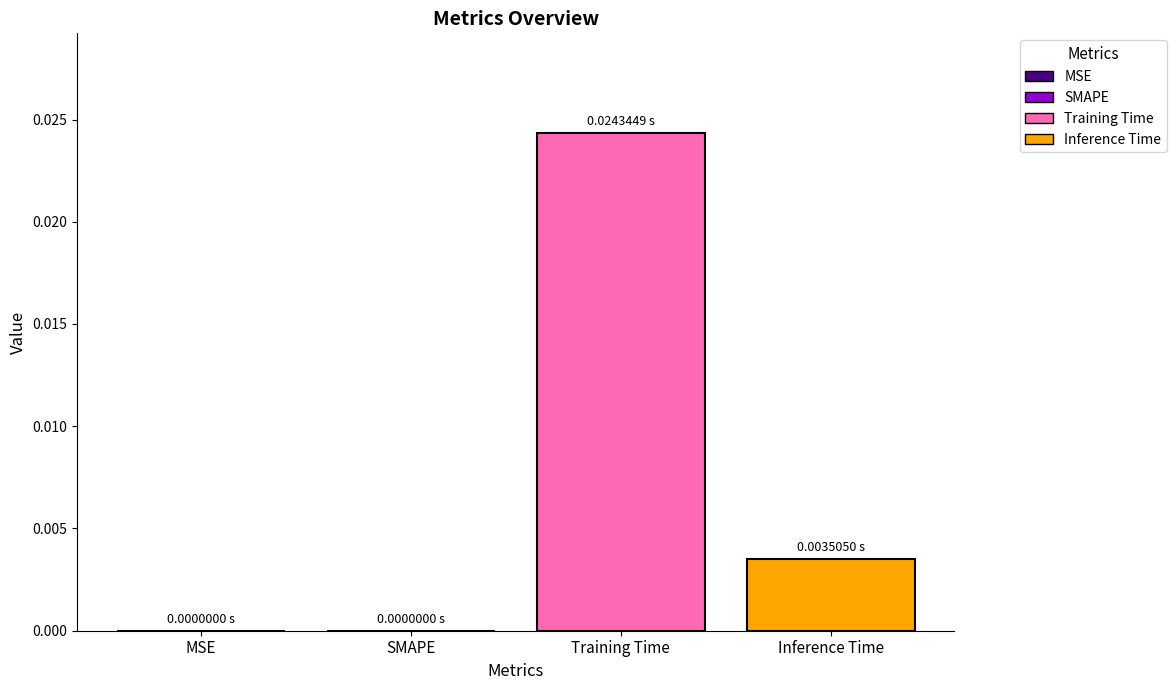

Which series has the largest range (max minus min)?

Training Time